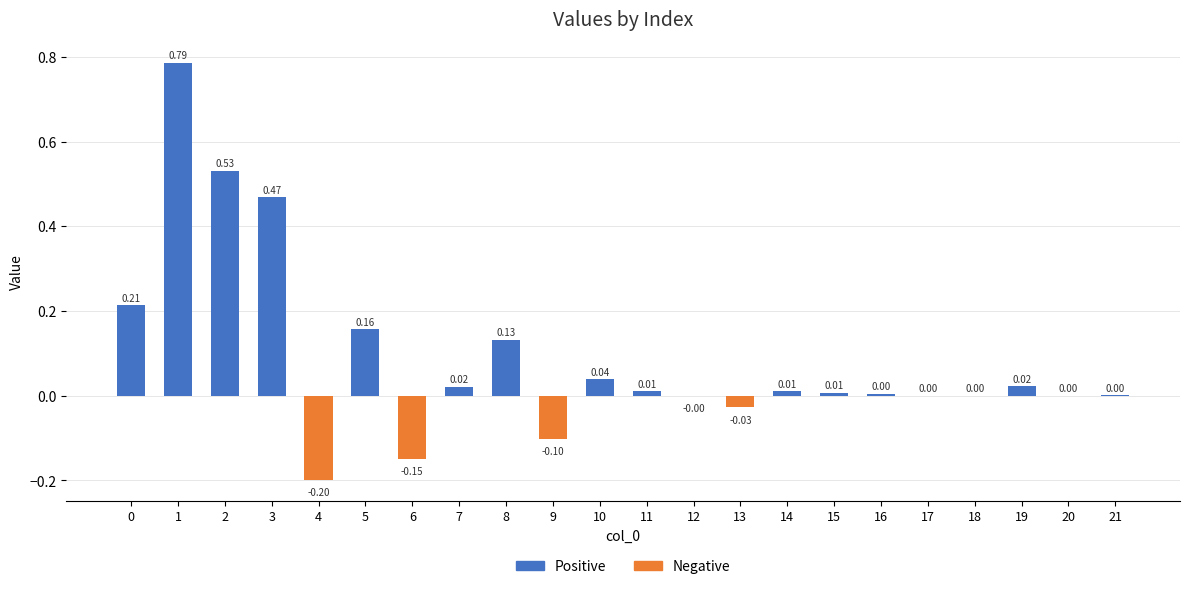

Which has a higher value, 8 or 15?

8